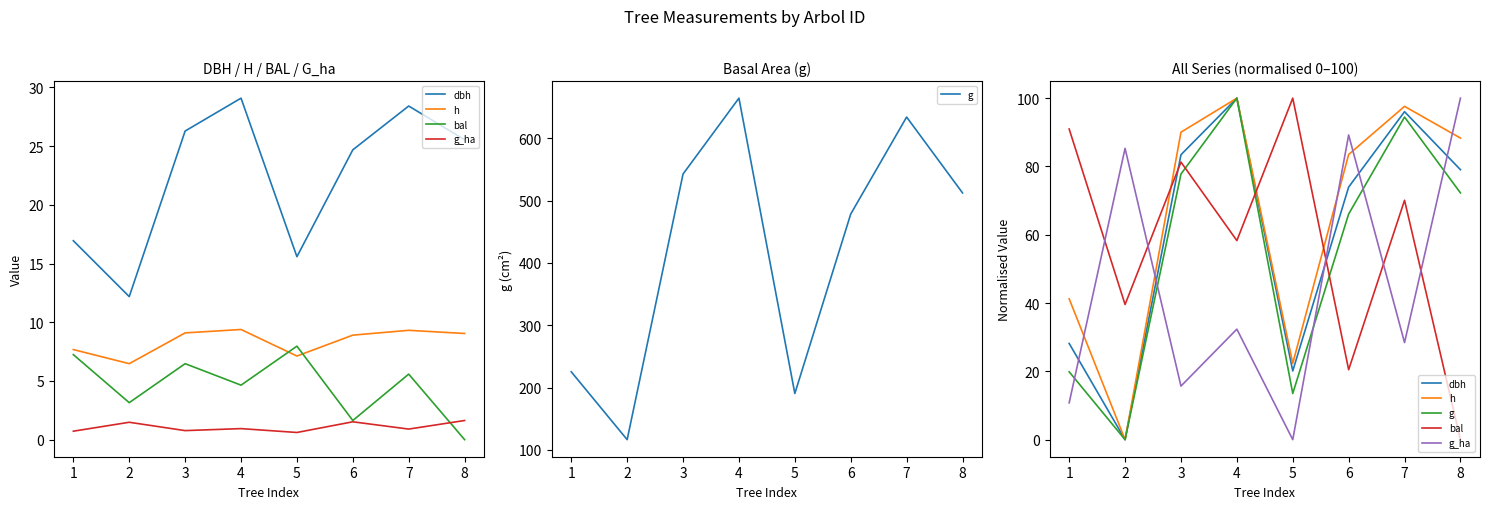

What is the difference between the highest and lowest values at 4?

67.6